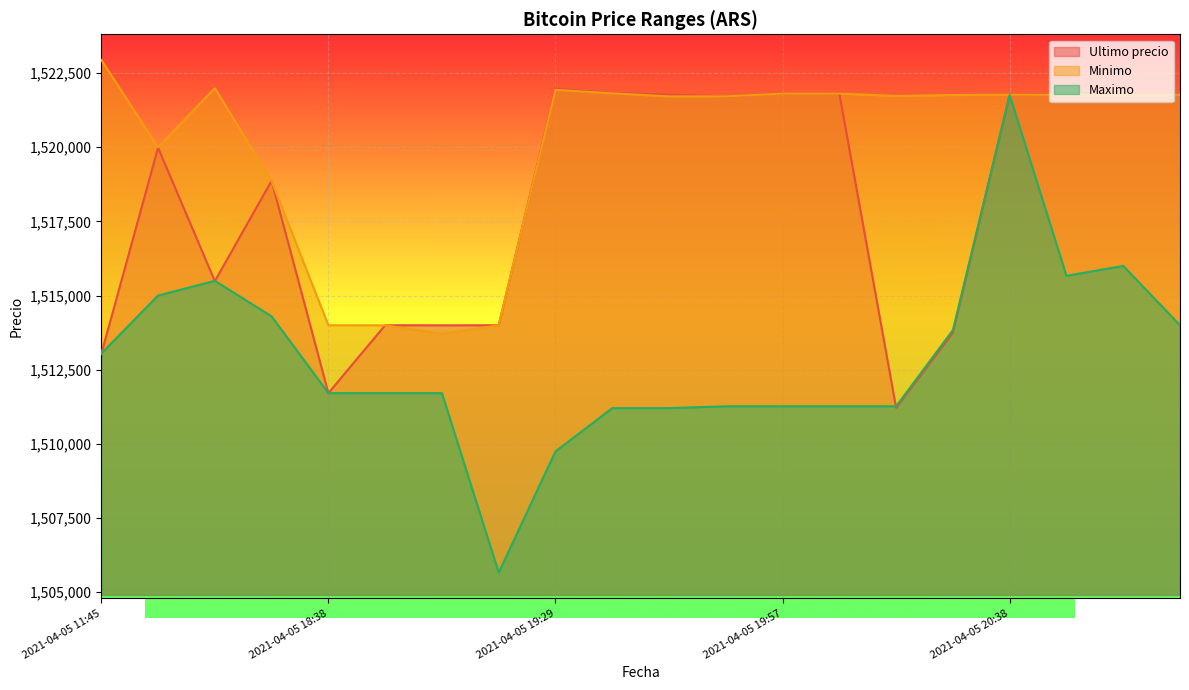

How many lines are shown in the chart?

3